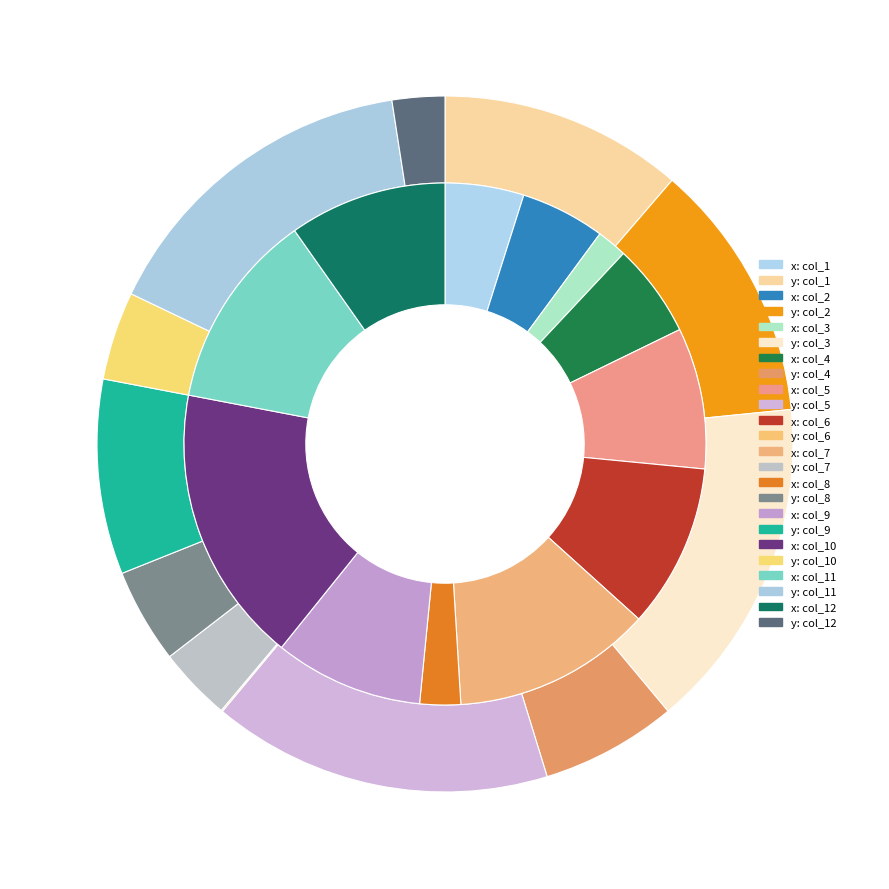

Does col_2 represent more than half of the total?

No